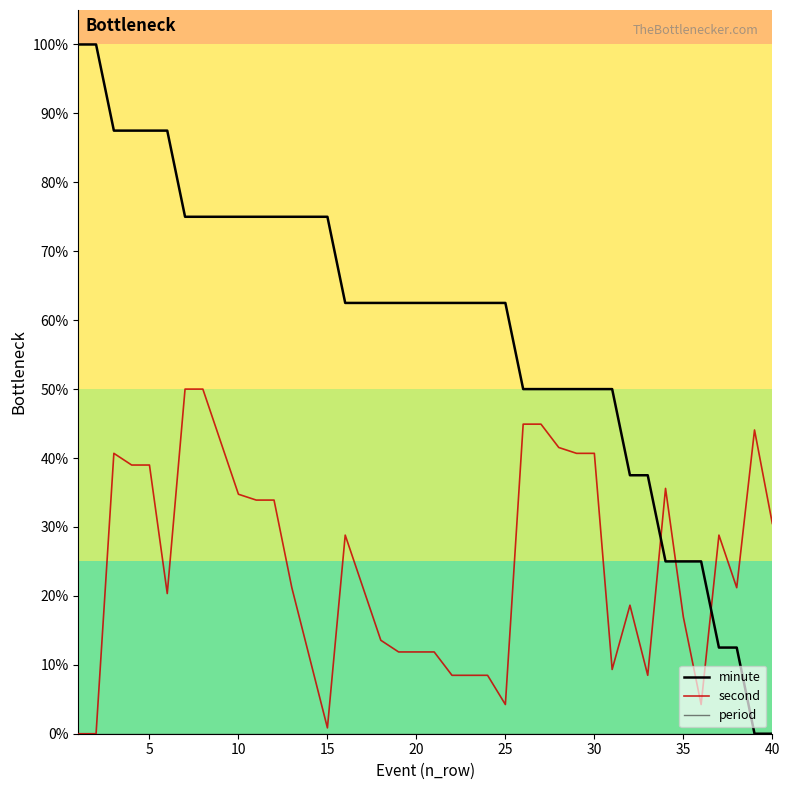

Is this an area chart (filled region under the line)?

No